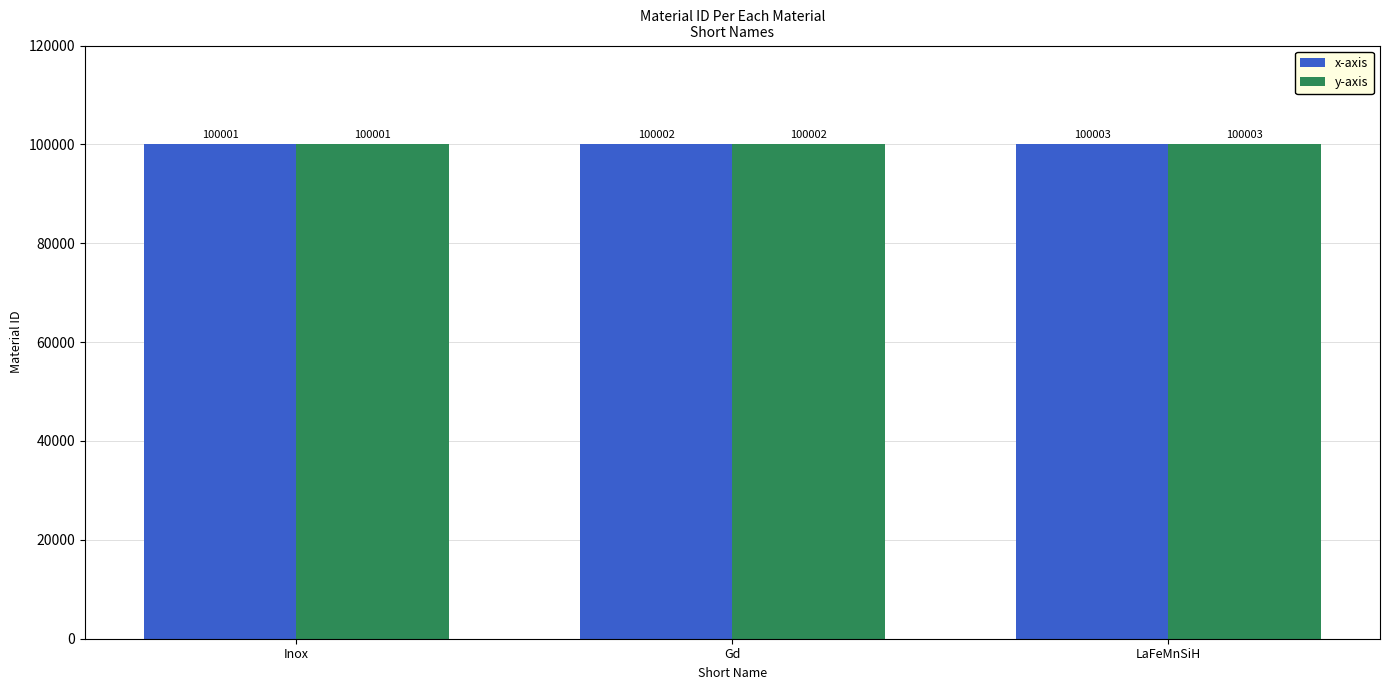

Is the value of x-axis at Inox greater than the value of y-axis at Gd?

No